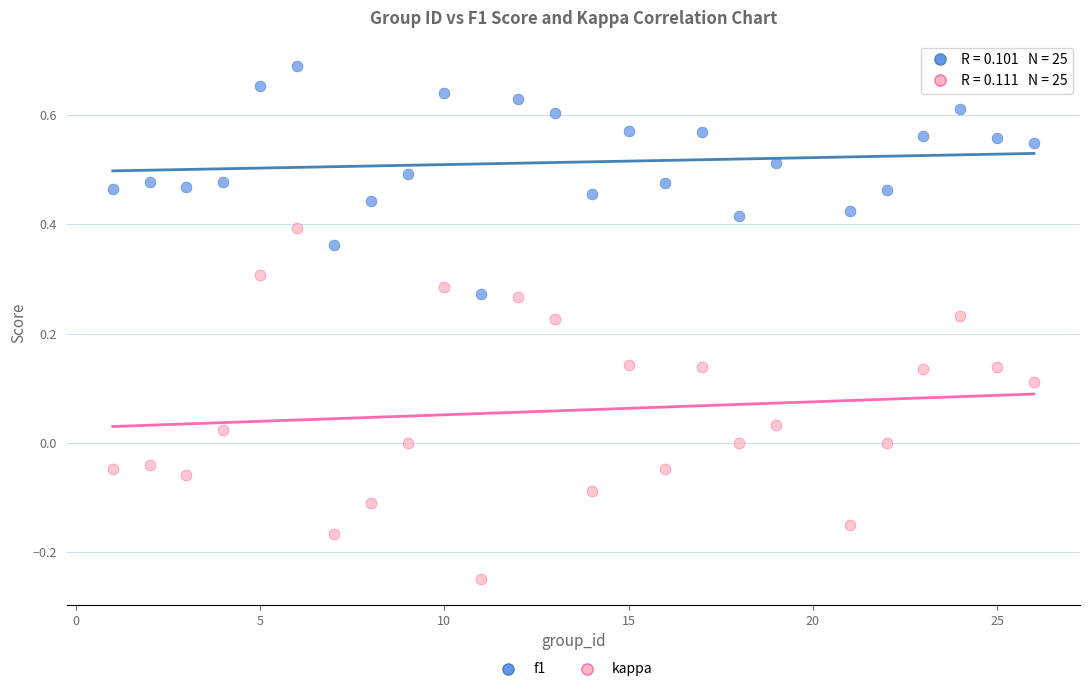

Which series contains the highest Y value?

f1